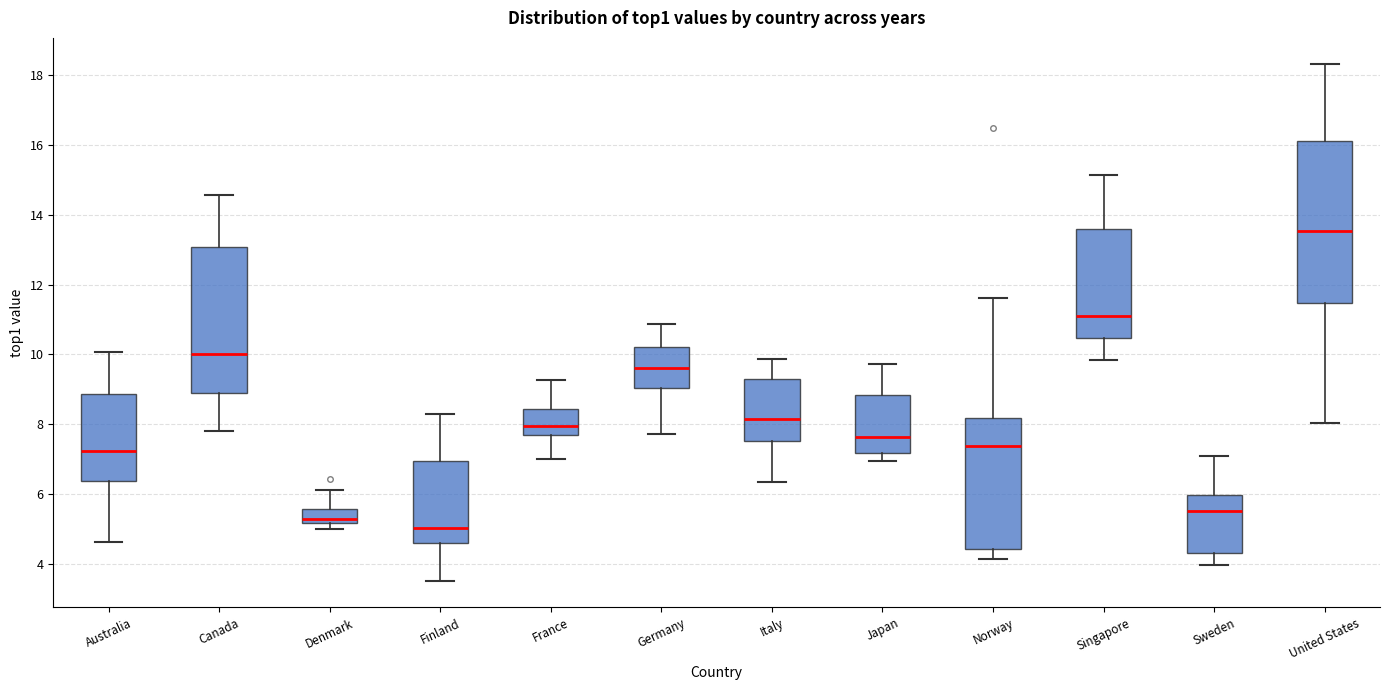

Reading left to right, read every box against the y-axis: the position of its median line, the range the box covers, and the ends of its whiskers. The values are not printed on the chart, so give them approximately, as read against the axis.

Australia: median 7.2, box 6.4 to 8.8, whiskers 4.6 to 10.0
Canada: median 10.0, box 8.8 to 13.0, whiskers 7.8 to 14.6
Denmark: median 5.2 (just above the box's lower edge), box 5.2 to 5.6, whiskers 5.0 to 6.2
Finland: median 5.0, box 4.6 to 7.0, whiskers 3.4 to 8.2
France: median 8.0, box 7.6 to 8.4, whiskers 7.0 to 9.2
Germany: median 9.6, box 9.0 to 10.2, whiskers 7.8 to 10.8
Italy: median 8.2, box 7.6 to 9.2, whiskers 6.4 to 9.8
Japan: median 7.6, box 7.2 to 8.8, whiskers 7.0 to 9.8
Norway: median 7.4, box 4.4 to 8.2, whiskers 4.2 to 11.6
Singapore: median 11.2, box 10.4 to 13.6, whiskers 9.8 to 15.2
Sweden: median 5.6, box 4.4 to 6.0, whiskers 4.0 to 7.0
United States: median 13.6, box 11.4 to 16.2, whiskers 8.0 to 18.4